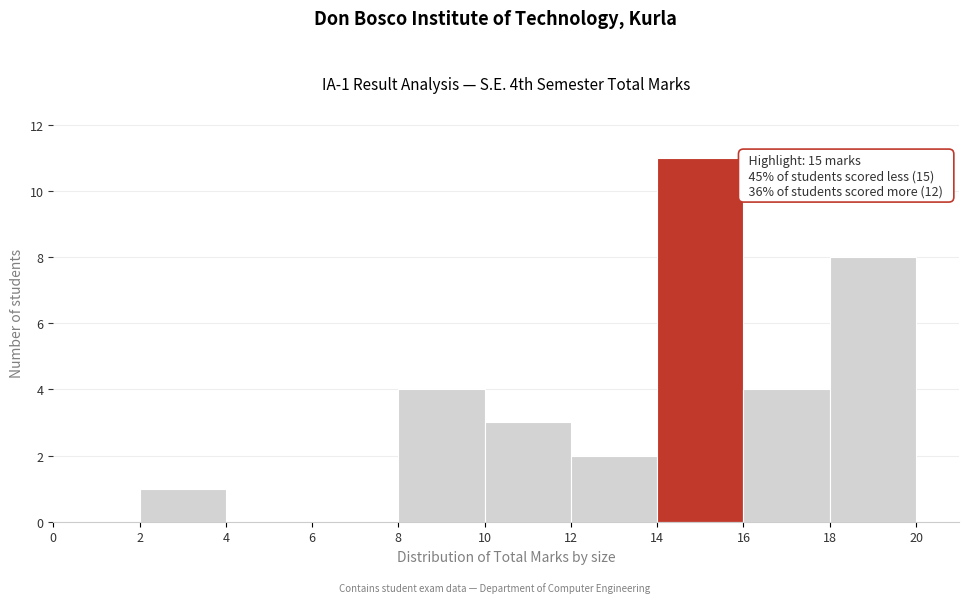

Which range on the x-axis has the tallest bar?

14 to 16